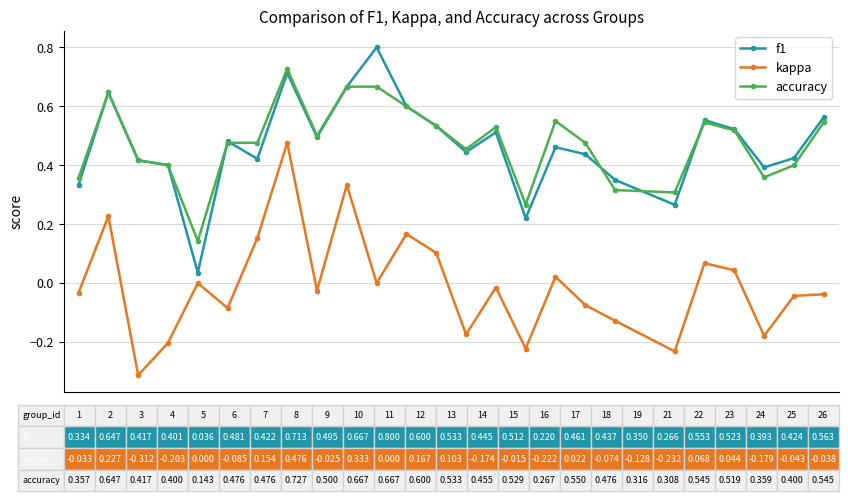

True or false: accuracy has more than 0 interior local peaks.

True